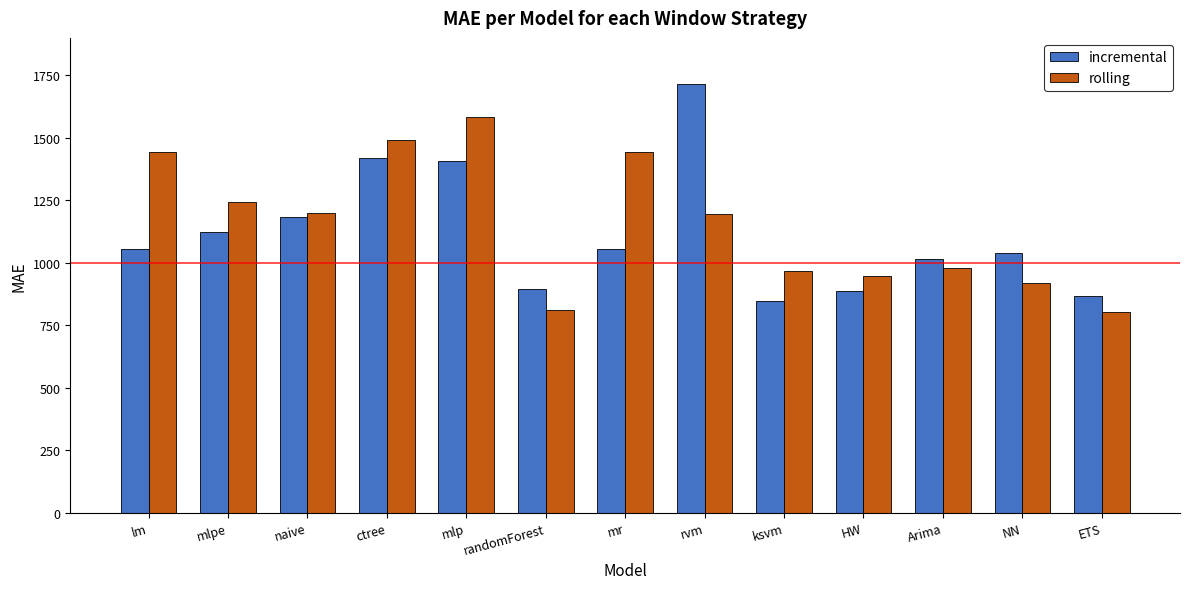

List the series in order of their overall mean, highest first.

rolling, incremental